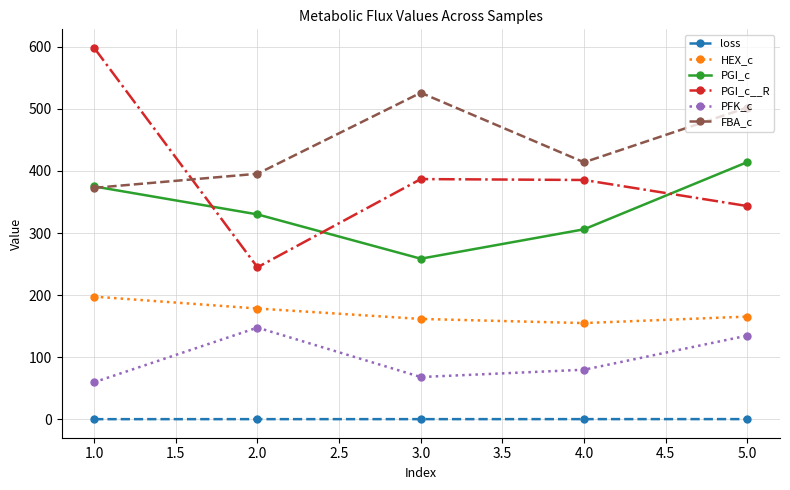

What is the maximum value for PFK_c?

147.6